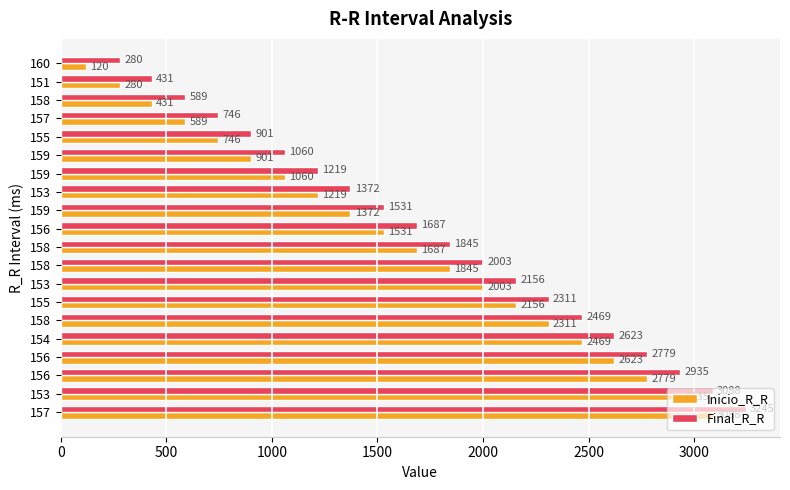

How many series are shown in this chart?

2